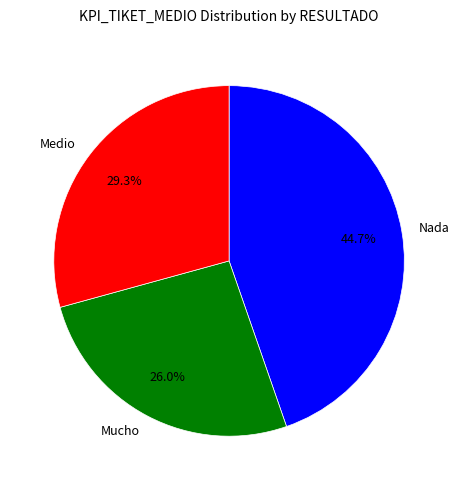

How many segments does this pie chart have?

3